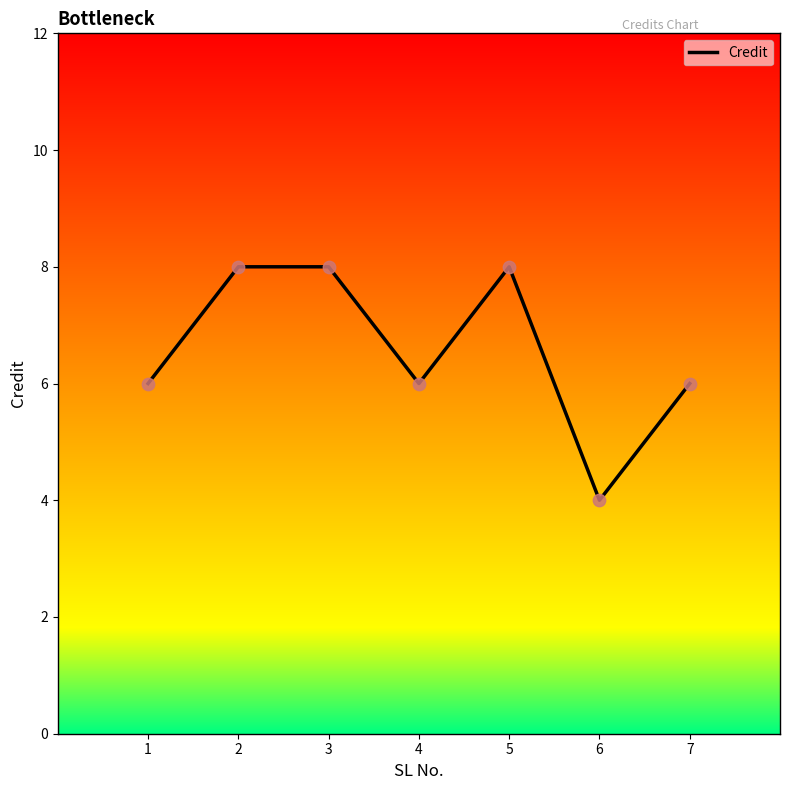

Between 7 and 3, which is larger?

3